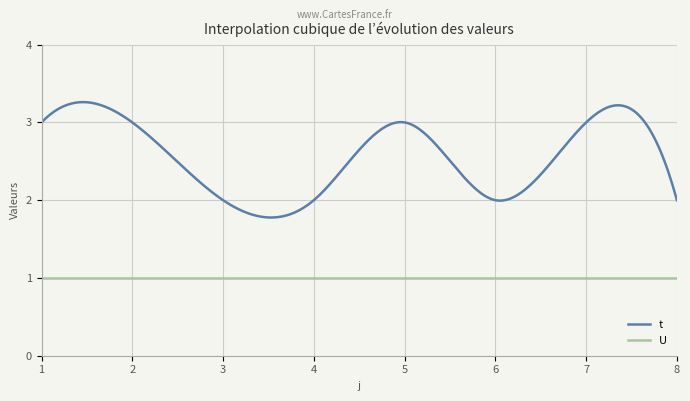

Does the chart have visible grid lines?

Yes